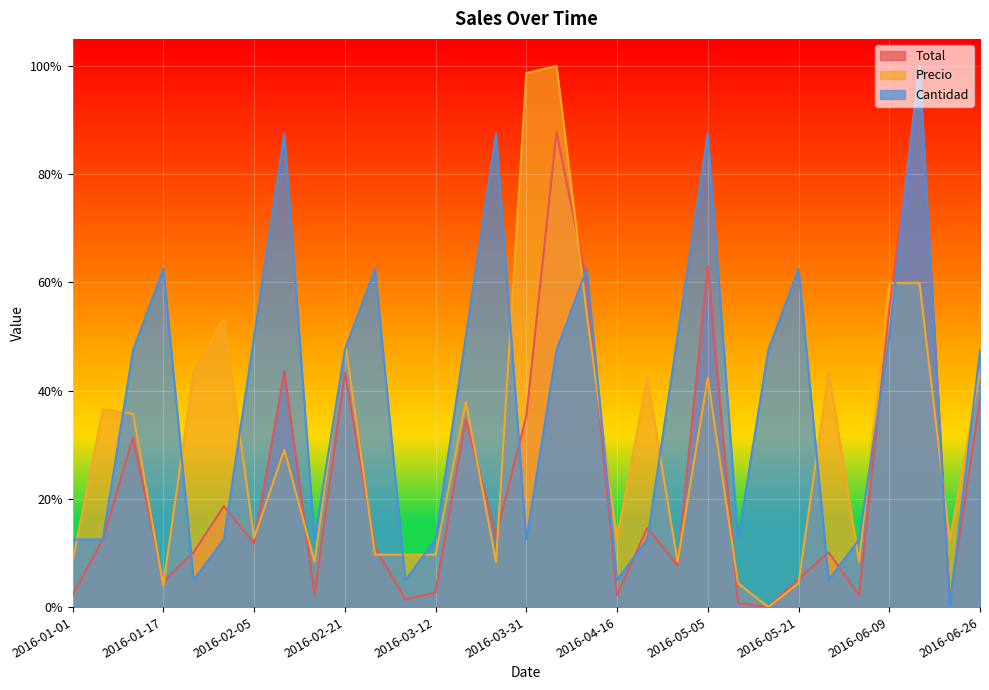

Reading left to right, what are all the values shown in this chart?

Total: 0.0	0.1	0.3	0.0	0.1	0.2	0.1	0.4	0.0	0.4	0.1	0.0	0.0	0.3	0.1	0.4	0.9	0.6	0.0	0.1	0.1	0.6	0.0	0.0	0.1	0.1	0.0	0.5	1.0	0.0	0.4
Precio: 0.1	0.4	0.4	0.0	0.4	0.5	0.1	0.3	0.1	0.5	0.1	0.1	0.1	0.4	0.1	1.0	1.0	0.5	0.1	0.4	0.1	0.4	0.0	0.0	0.0	0.4	0.1	0.6	0.6	0.1	0.4
Cantidad: 0.1	0.1	0.5	0.6	0.0	0.1	0.5	0.9	0.1	0.5	0.6	0.0	0.1	0.5	0.9	0.1	0.5	0.6	0.0	0.1	0.5	0.9	0.1	0.5	0.6	0.0	0.1	0.5	1.0	0.0	0.5